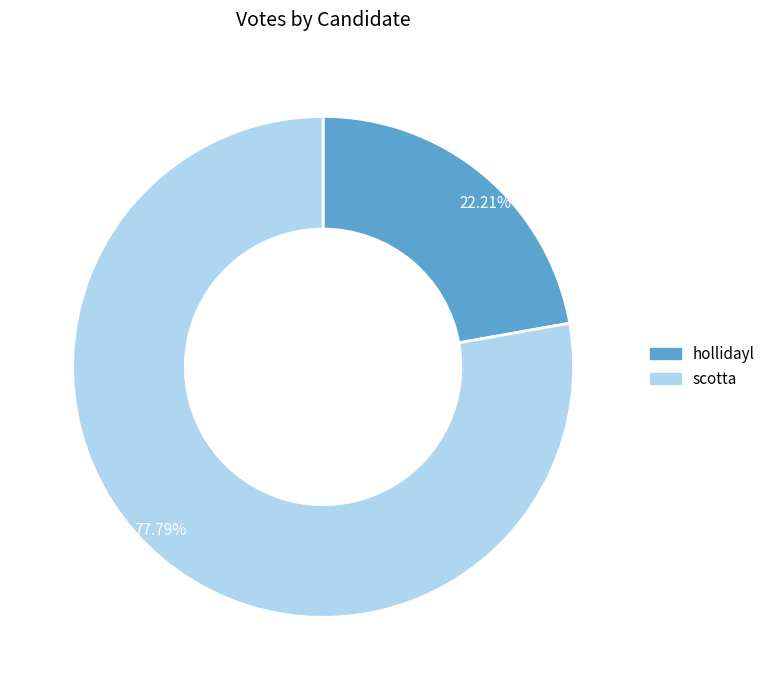

How many slices are in this pie chart?

2